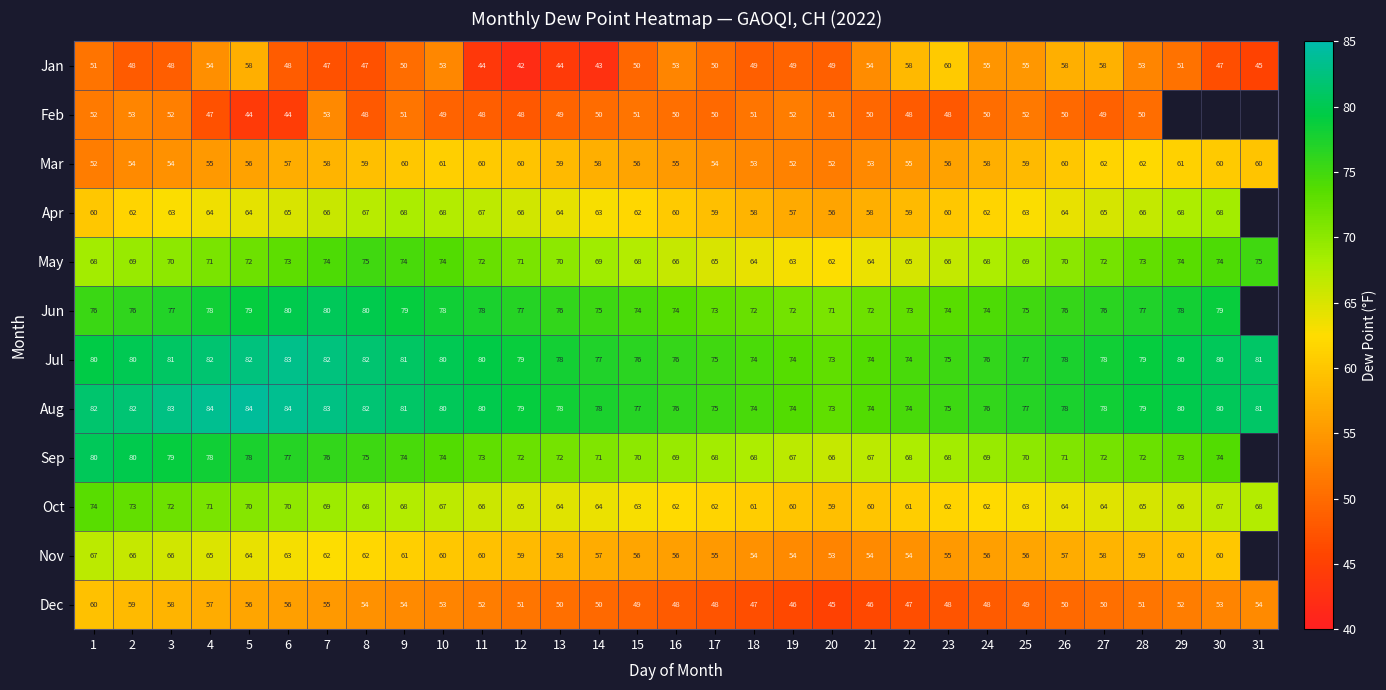

Between 8 and 10, which series saw the biggest shift?

Jan